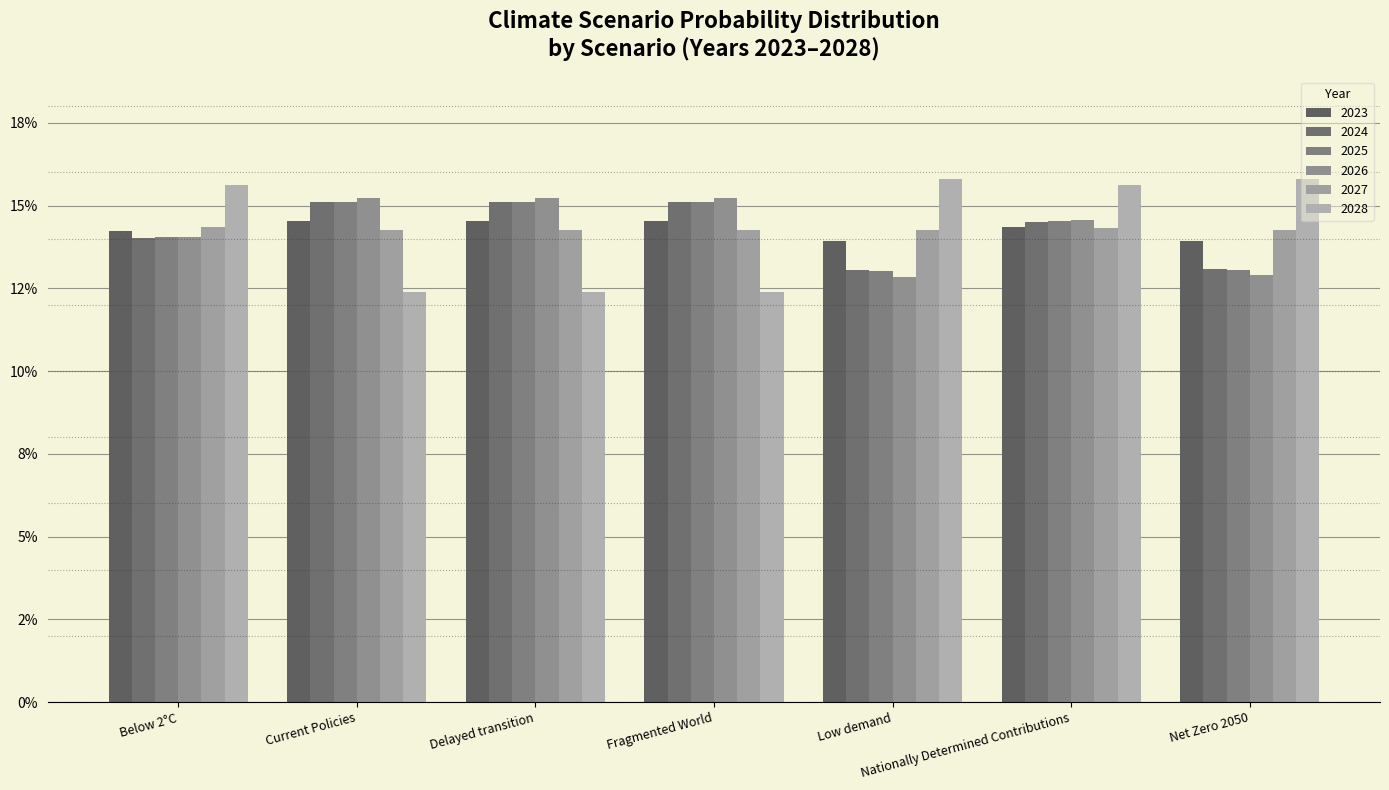

Which series changed the most between Fragmented World and Nationally Determined Contributions?

2028